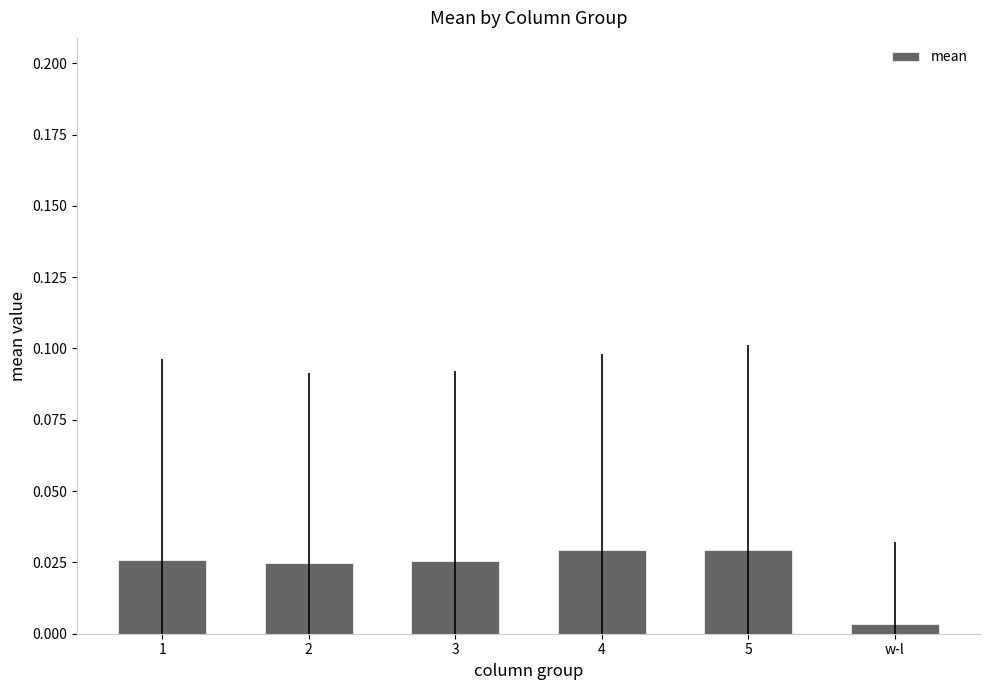

What position from the left is 1?

1